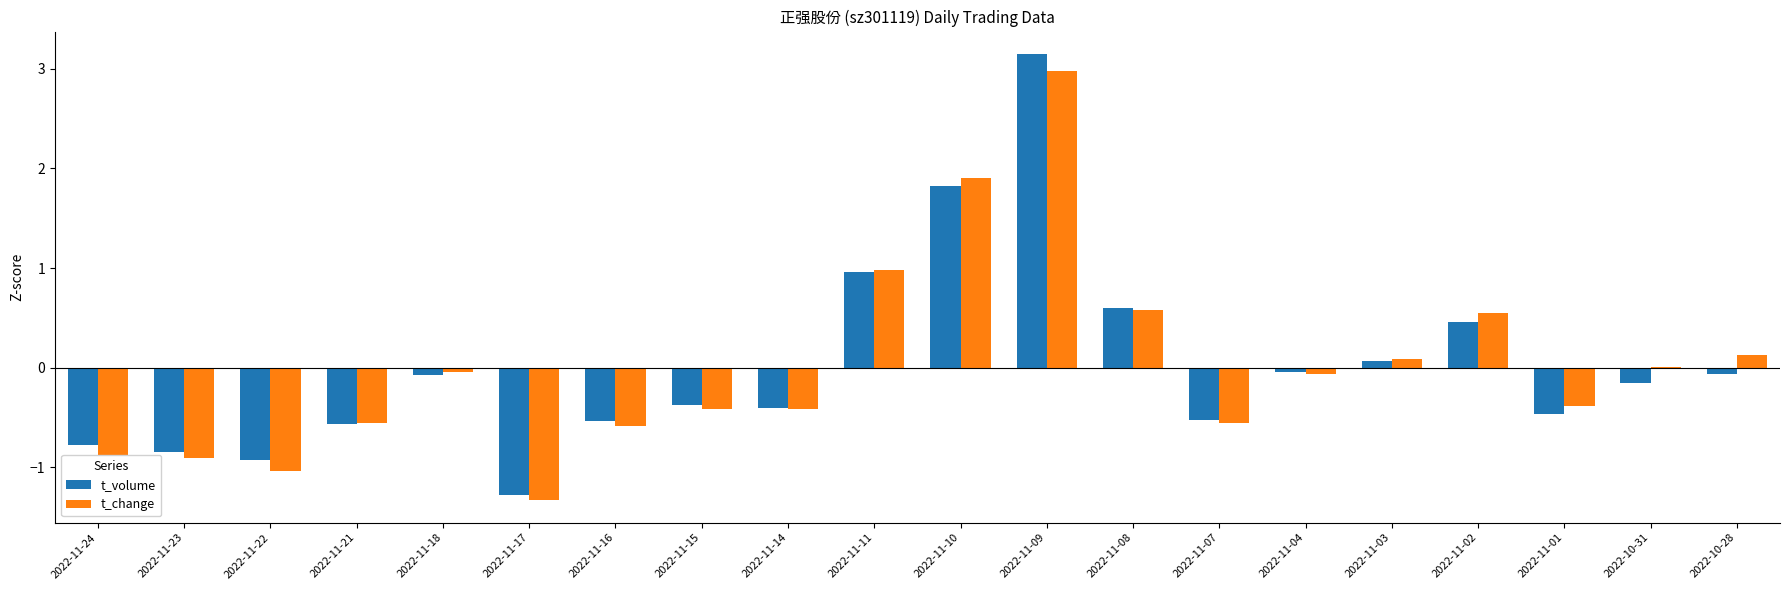

At which category is the sum across all series the highest?

2022-11-09